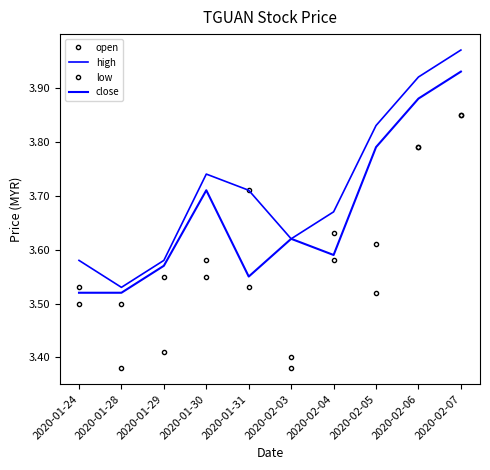

True or false: open has a value of 3.5 at 2020-01-29.

True